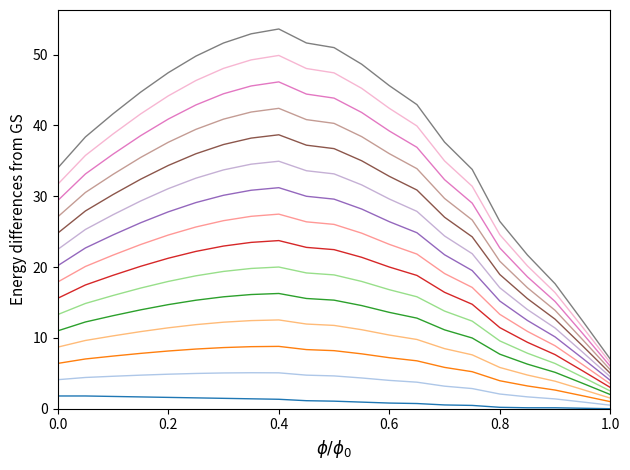

Does the chart have visible grid lines?

No